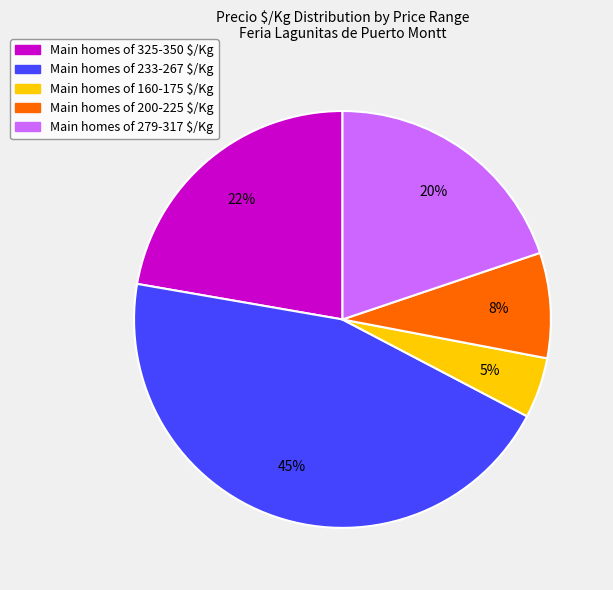

Is there a majority slice in this chart?

No